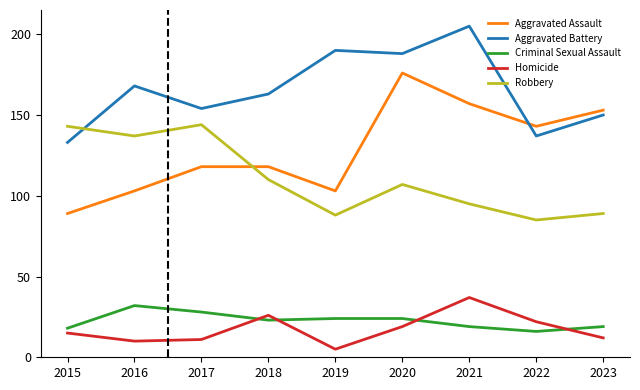

True or false: Aggravated Battery has more than 1 points higher than both neighbors.

True